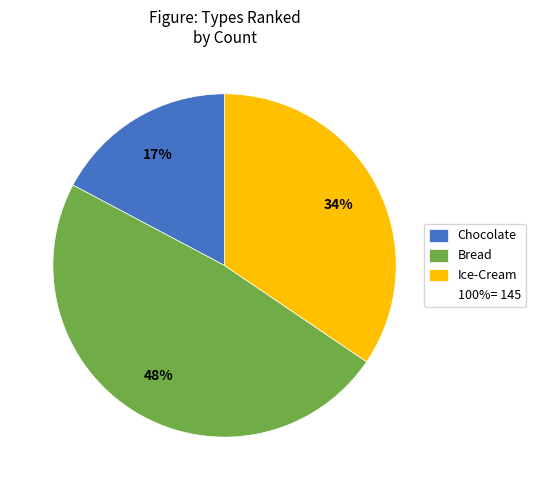

To the nearest percent, what is the difference between the largest and smallest slice percentages?

31%